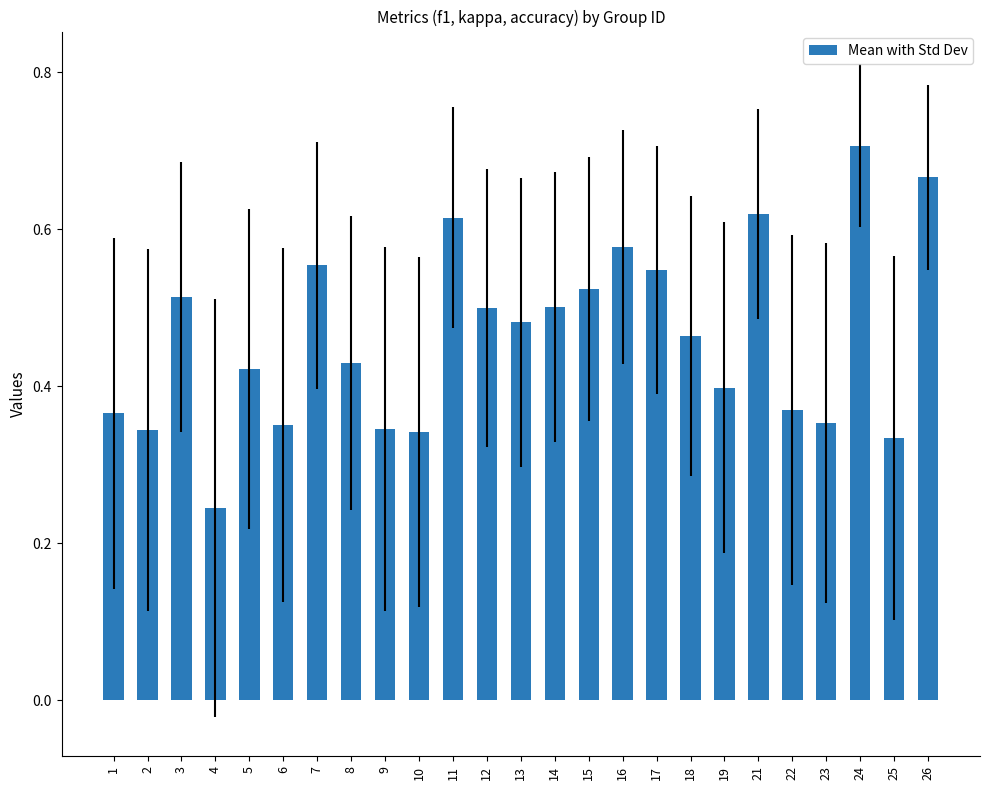

What is the sum of the values at 16 and 8?

1.0